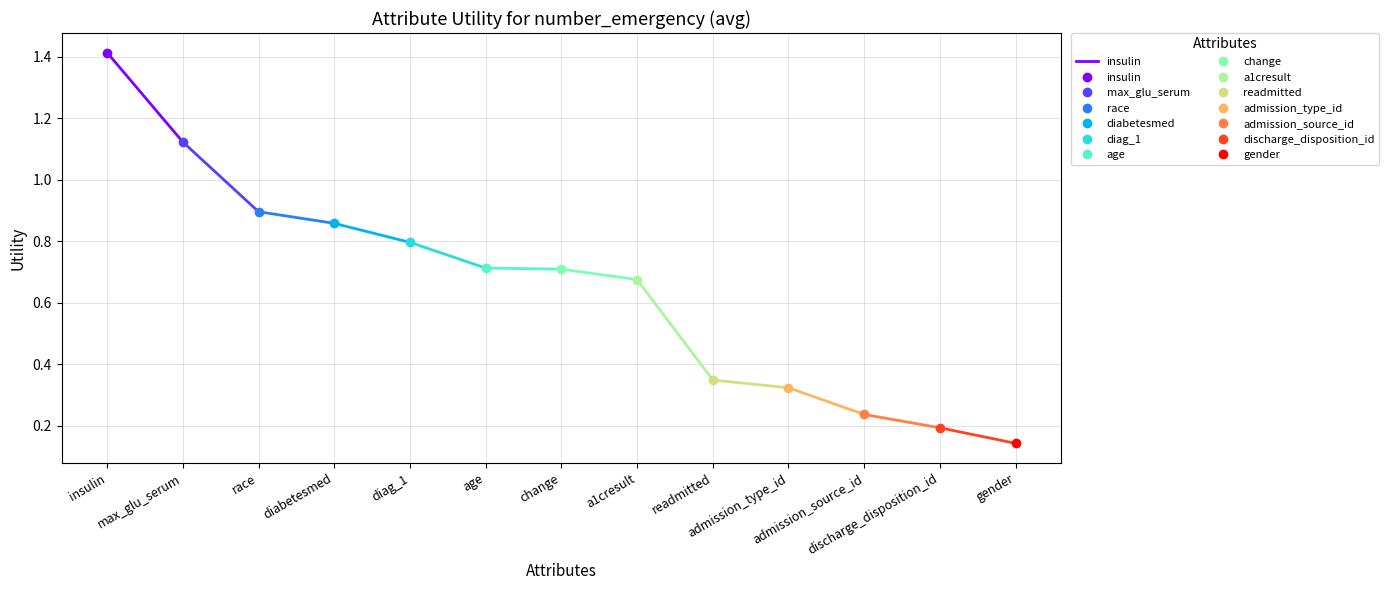

List the labels in order of value, smallest first.

max_glu_serum, insulin